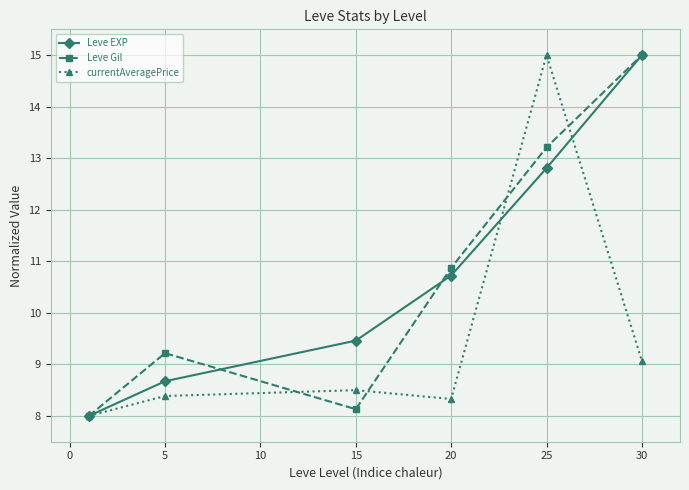

How many lines are shown in the chart?

3